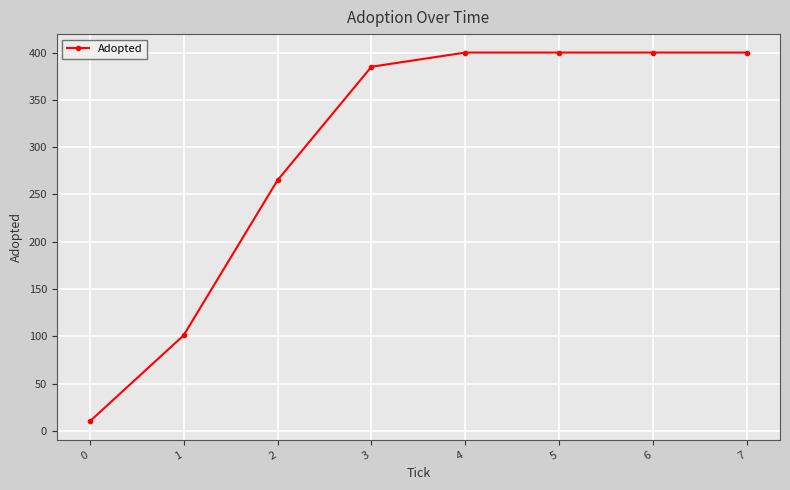

What is the value of the 6th point from the left?

400